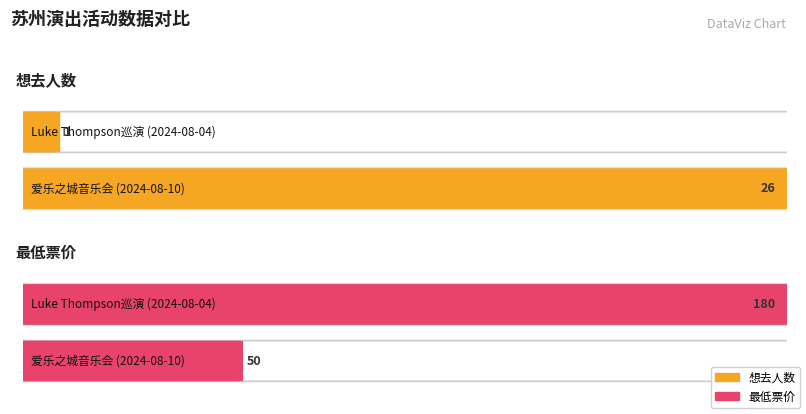

Which series changed the most between 苏州·新西兰治愈系民谣歌手Luke Thompson2024中国巡演 and 苏州·爱乐之城·经典电影作品音乐会?

最低票价